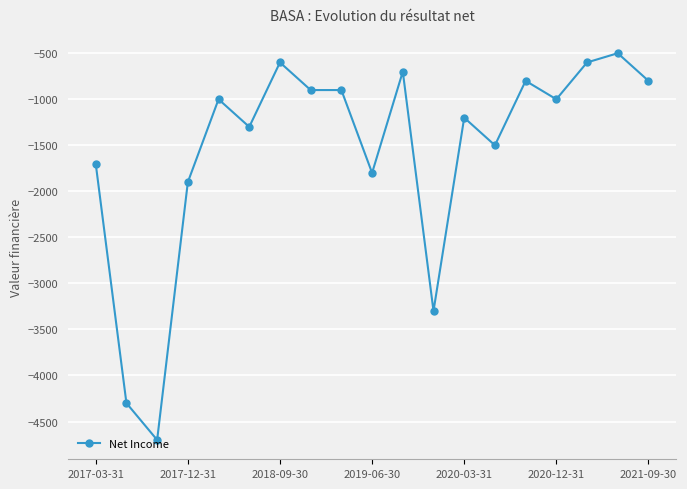

What is the value of the 2nd point from the left?

-4300